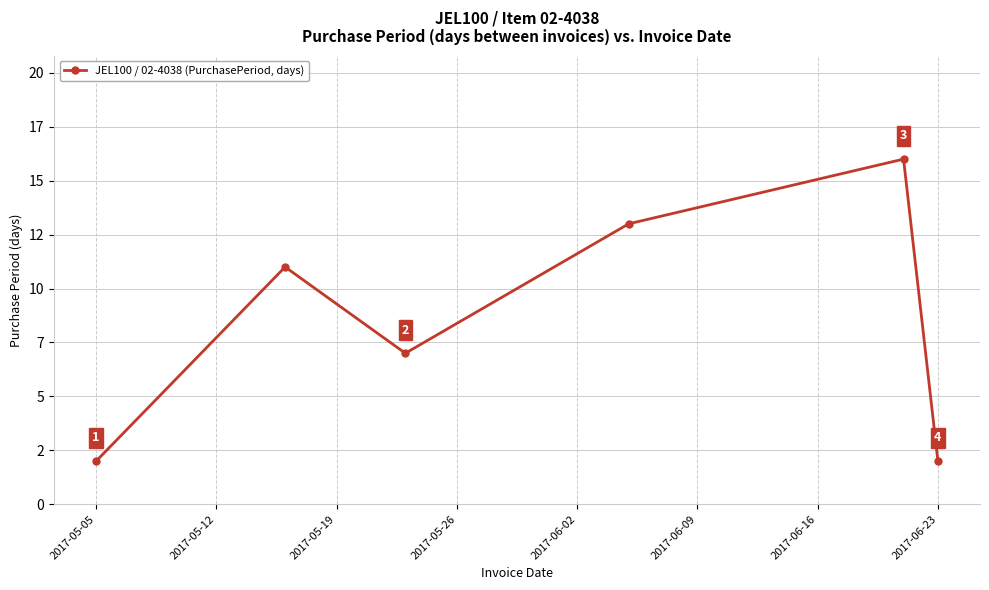

Is this an area chart (filled region under the line)?

No